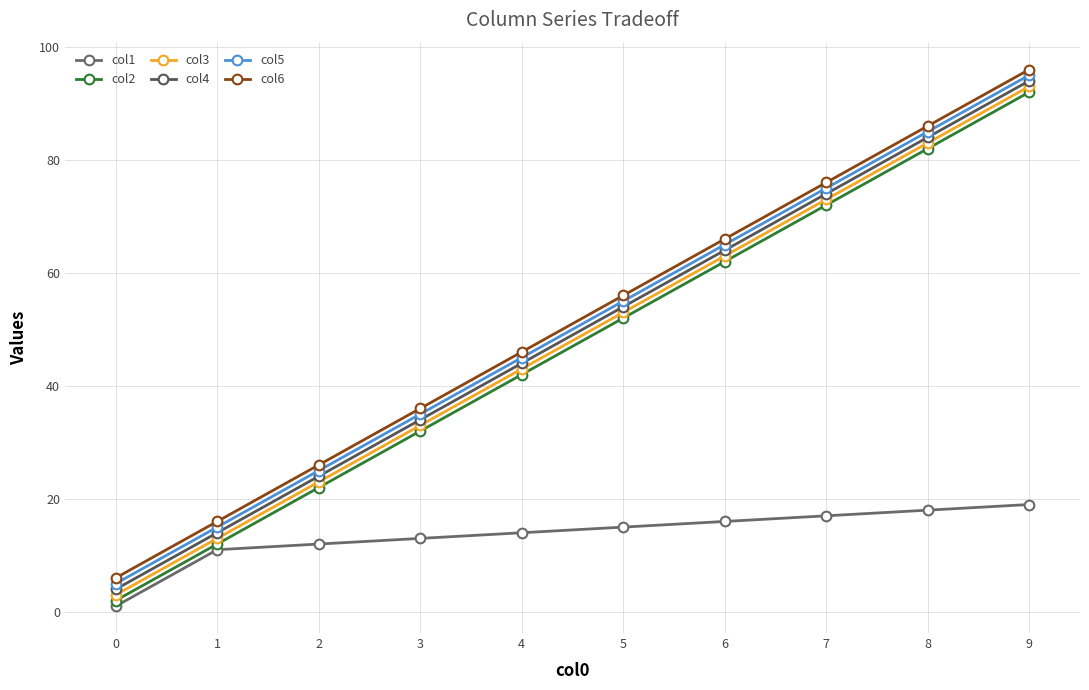

Rank the series at 7 from lowest to highest value.

col1, col2, col3, col4, col5, col6